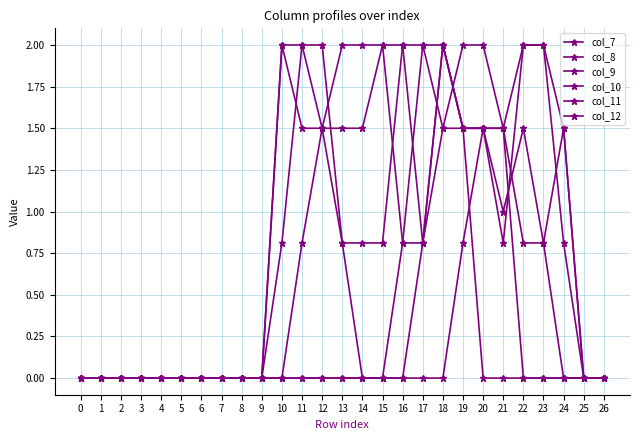

What is the approximate value of col_8 at 19?

2.0